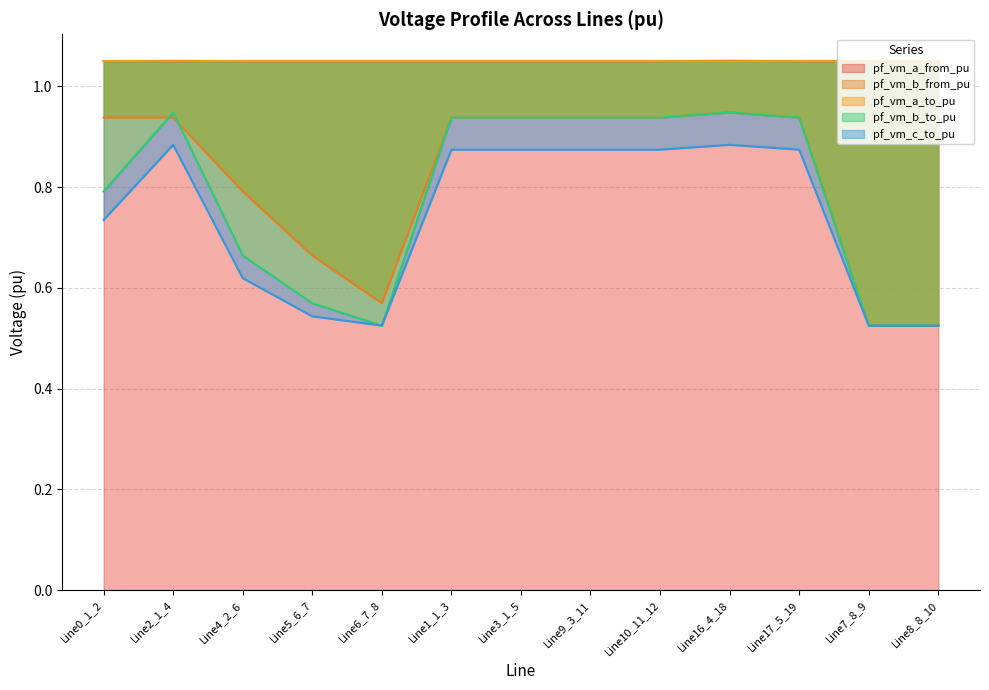

At which label is pf_vm_a_to_pu closest to 1?

Line3_1_5